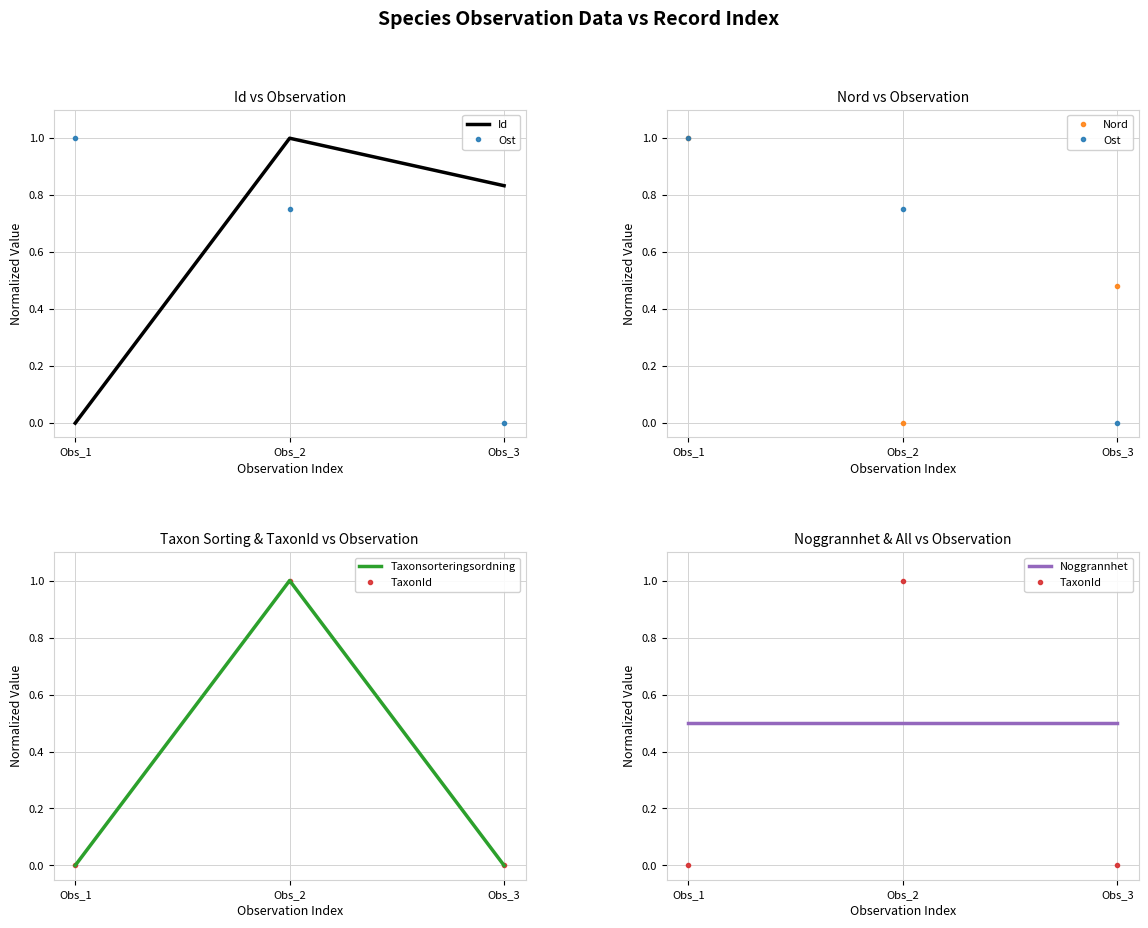

How many data points in Id are above 0?

2